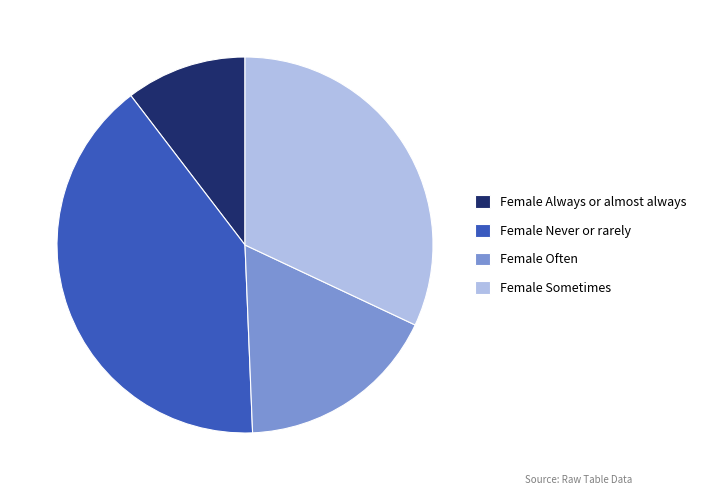

Is it true that Female Always or almost always is 1% of the pie?

False